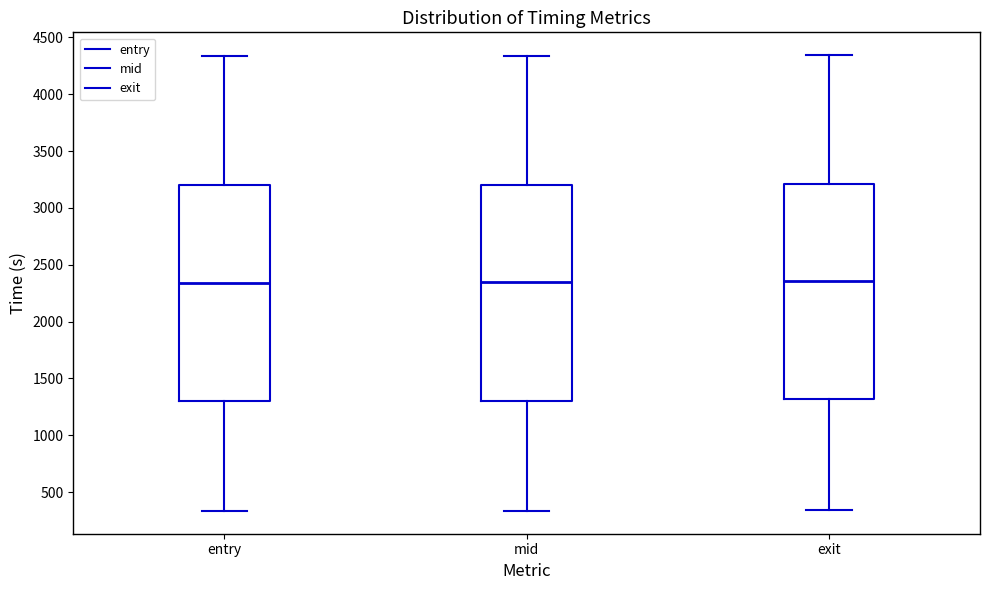

Reading left to right, read every box against the y-axis: the position of its median line, the range the box covers, and the ends of its whiskers. The values are not printed on the chart, so give them approximately, as read against the axis.

entry: median 2350, box 1300 to 3200, whiskers 350 to 4350
mid: median 2350, box 1300 to 3200, whiskers 350 to 4350
exit: median 2350, box 1300 to 3200, whiskers 350 to 4350